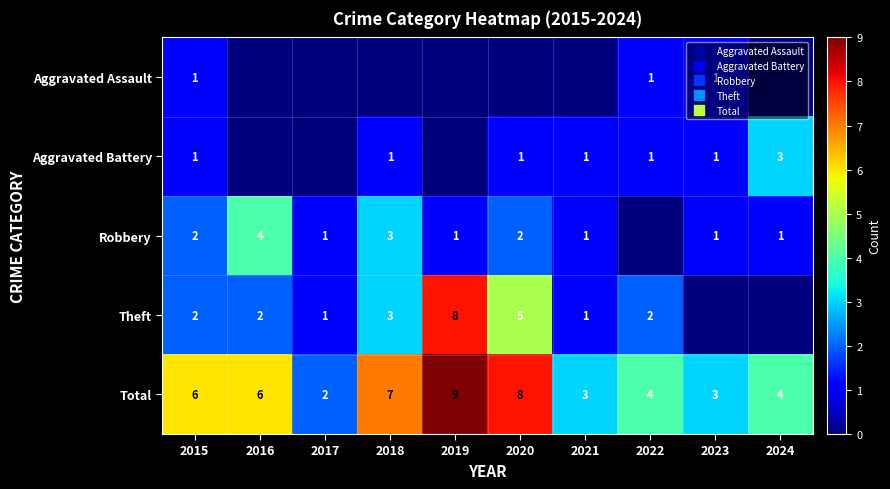

What is the difference between the maximum and minimum values in the Total series?

7